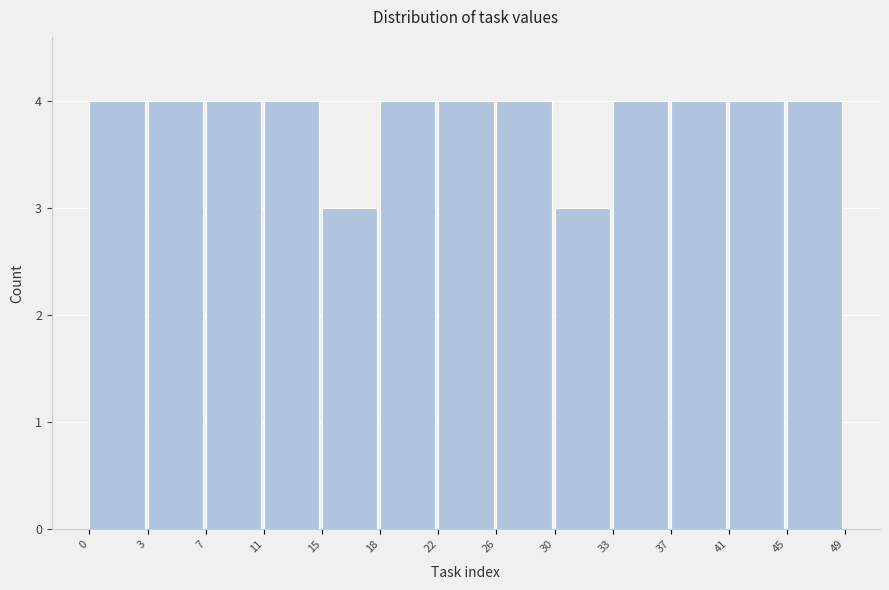

Reading left to right, list all the values displayed in this chart.

0=4	3=4	7=4	11=4	15=3	18=4	22=4	26=4	30=3	33=4	37=4	41=4	45=4